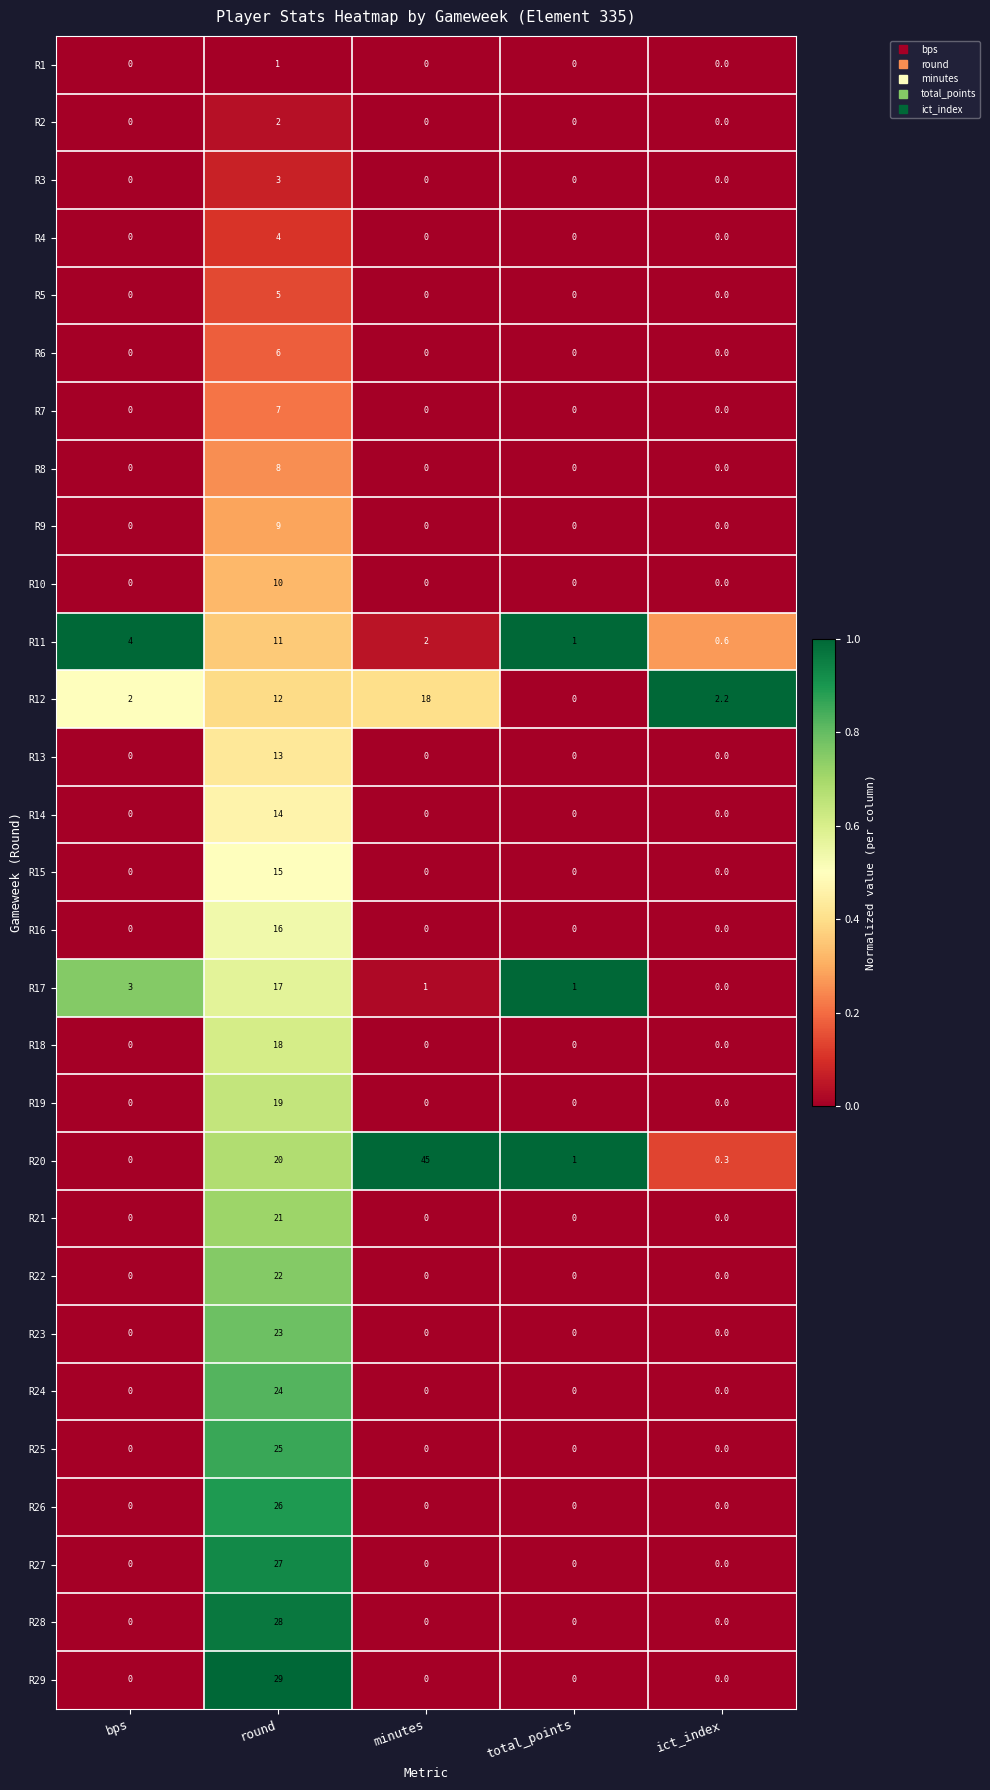

What is the maximum value shown in the chart?

45.0